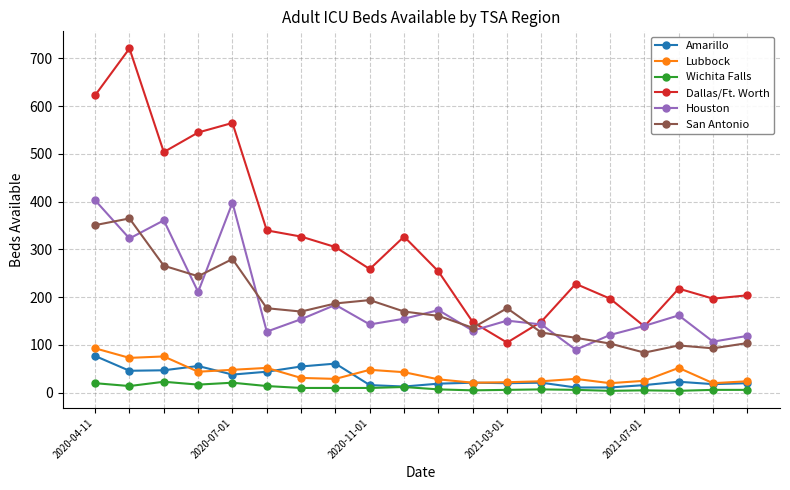

What is the maximum value shown in the chart?

721